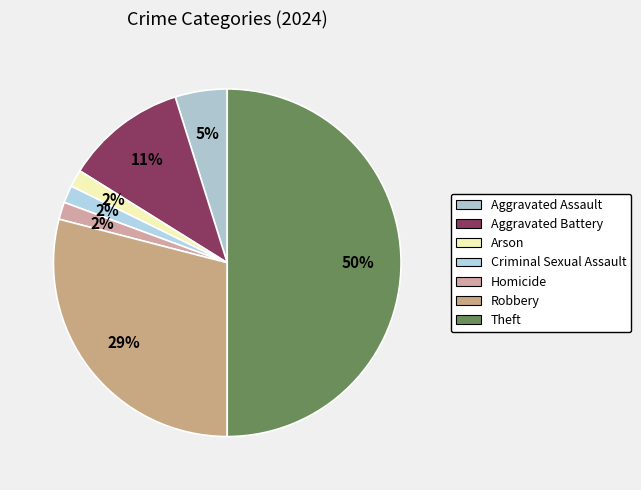

What is the ratio of the value at Criminal Sexual Assault to the value at Homicide?

1.0